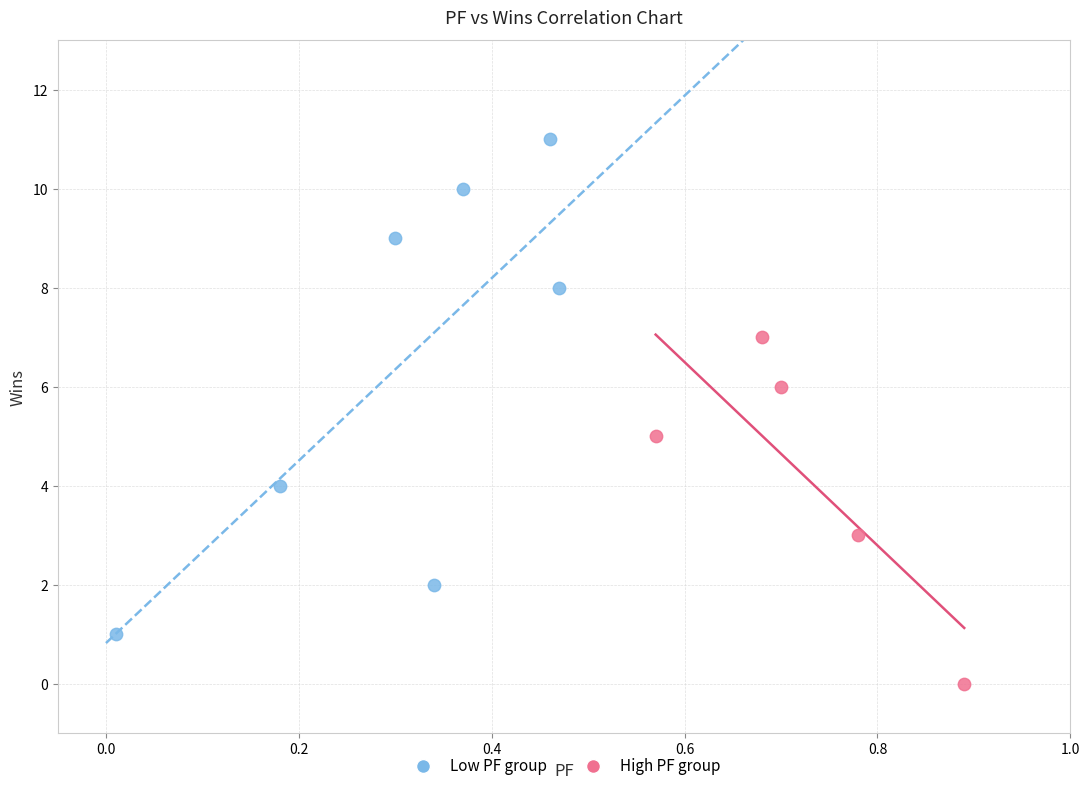

What are all the series names shown in the legend?

Low PF group, High PF group